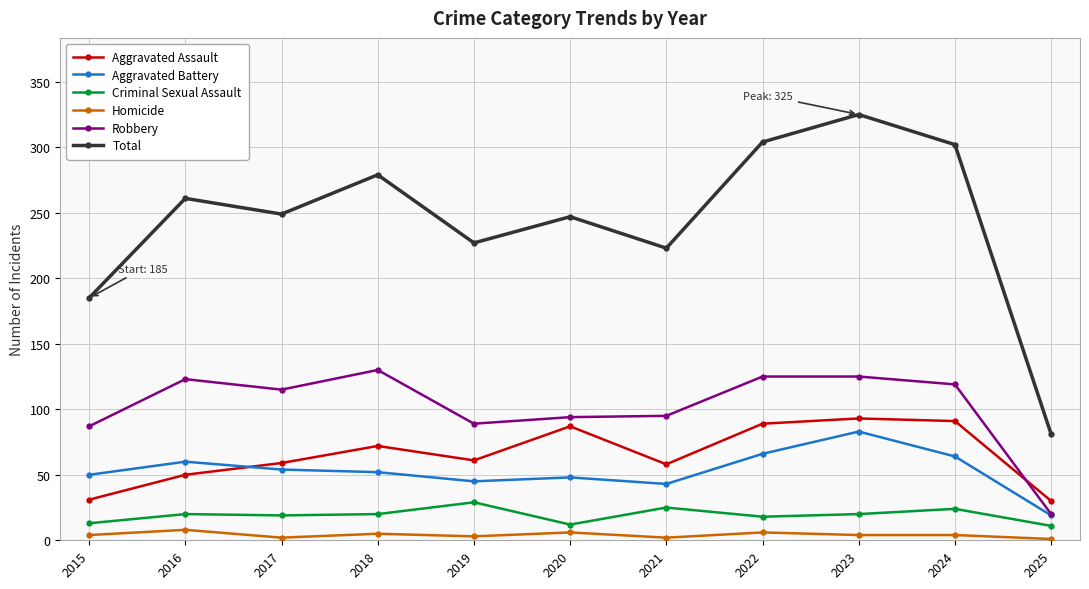

Is the value of Total at 2018 greater than the value of Aggravated Assault at 2016?

Yes